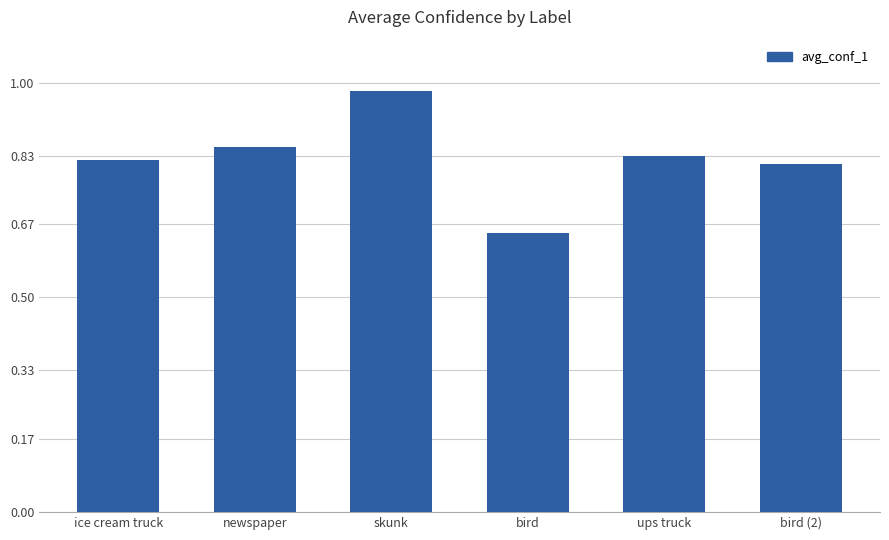

The chart shows a value of 0.8 at bird (2). True or false?

True